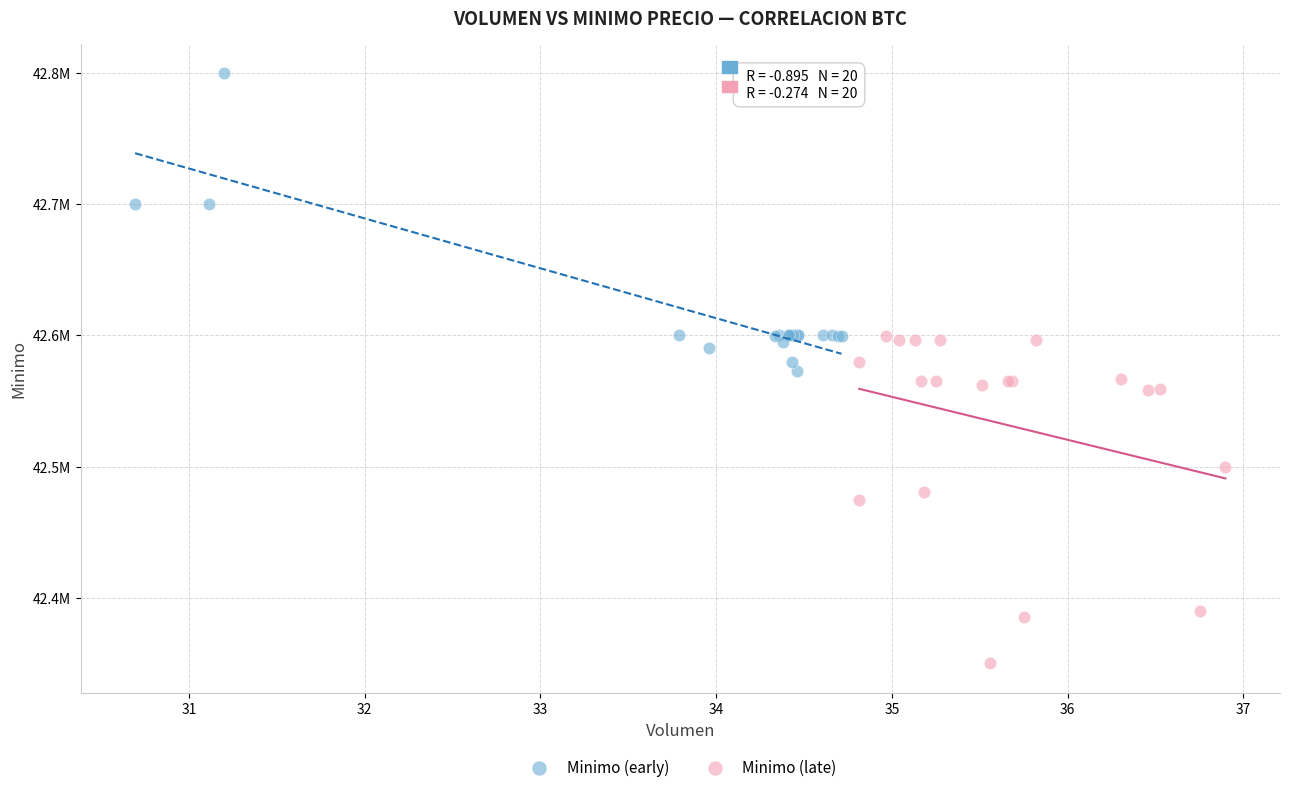

Which series contains the highest Y value?

Minimo (early)